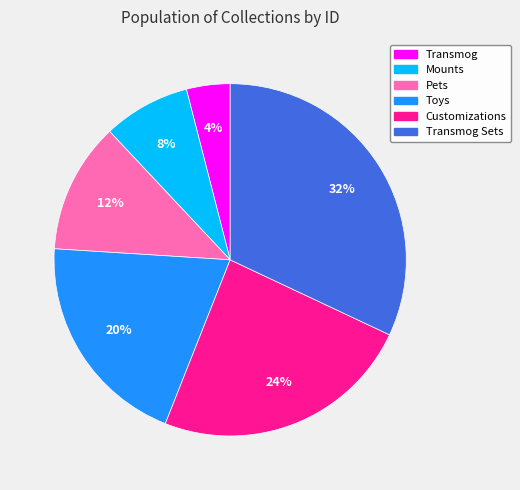

To the nearest percent, what is the average slice percentage?

17%